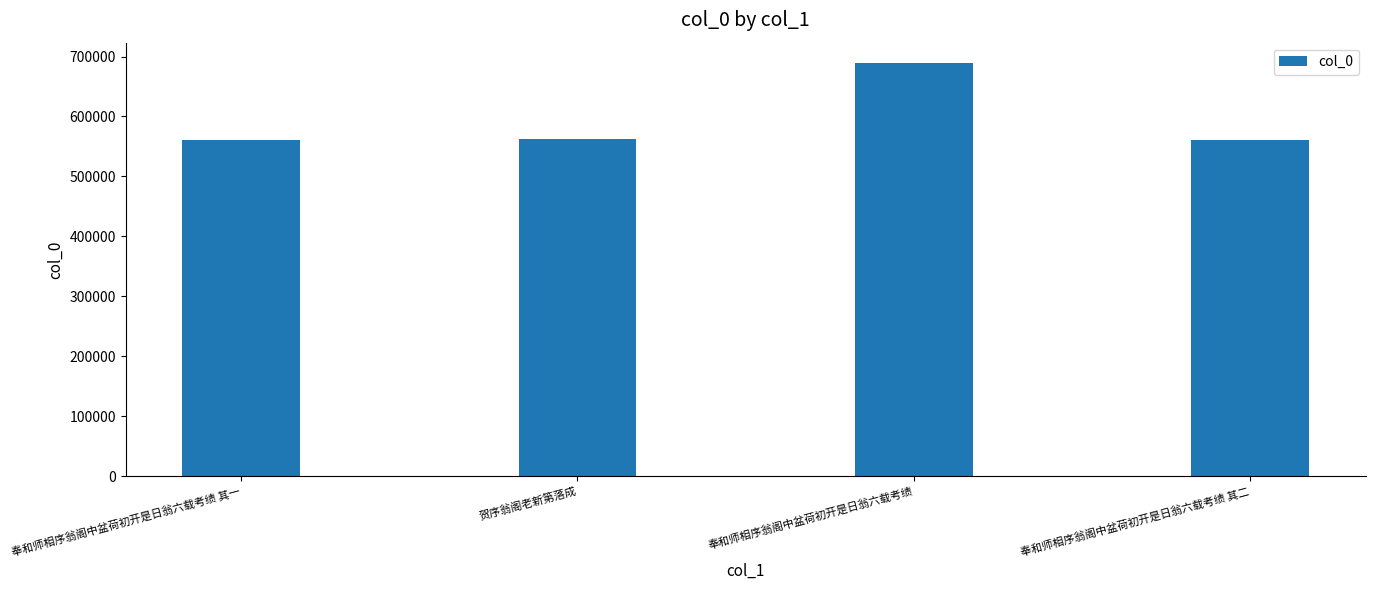

What is the sum of all values?

2373412